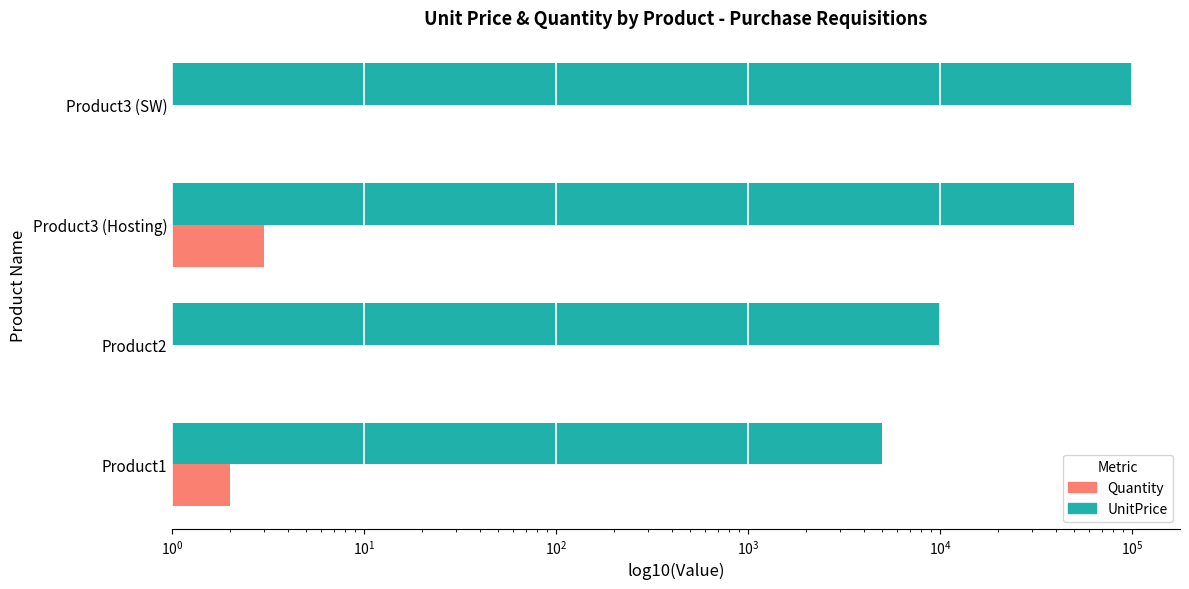

How many categories are shown in the chart?

4